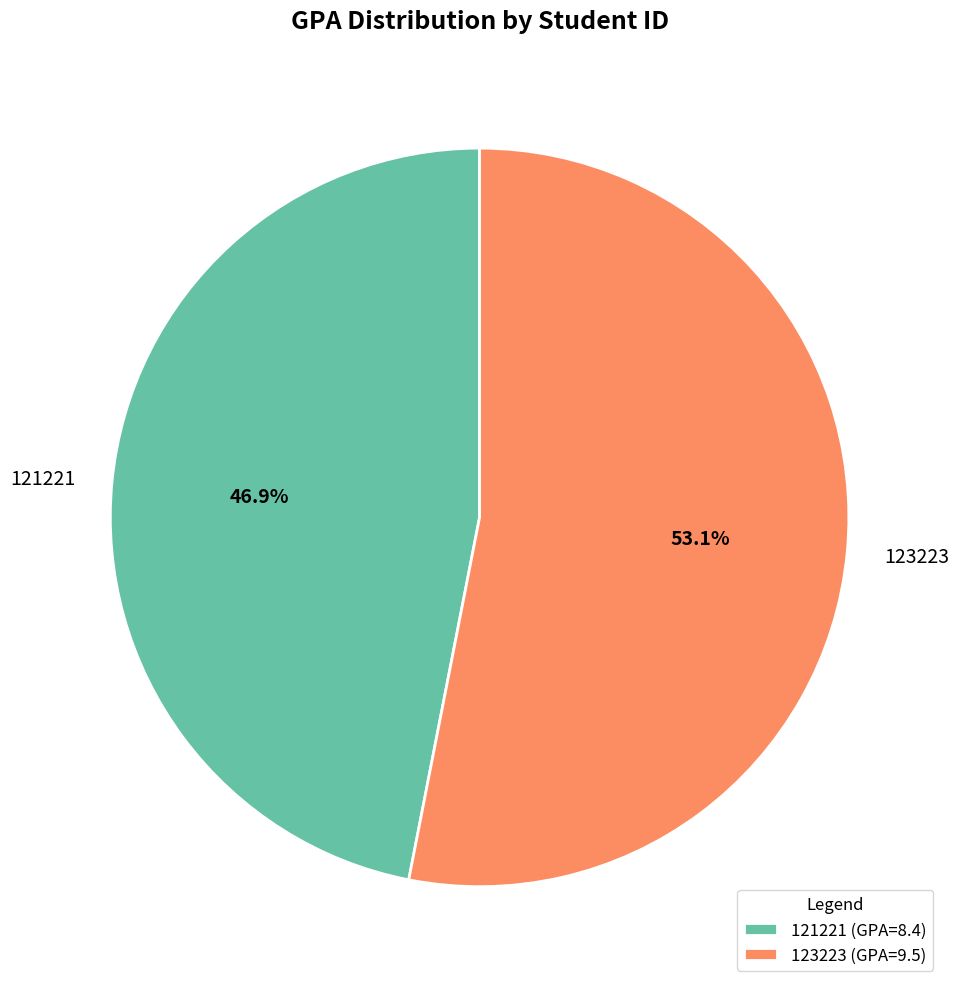

Combined, do 121221 and 123223 account for over 50%?

Yes